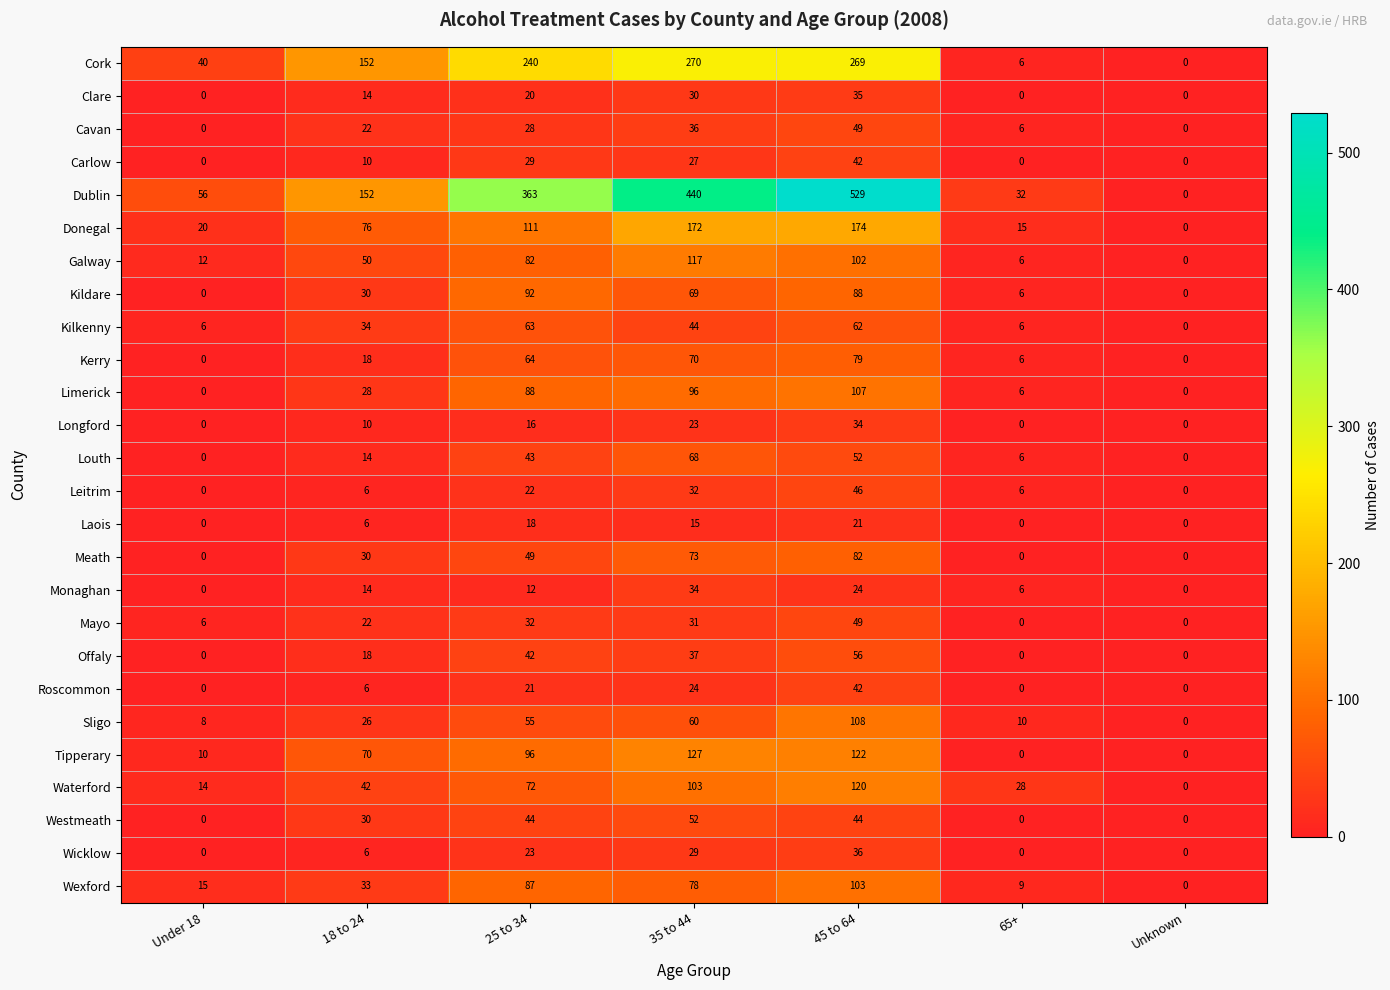

Which series has the widest spread of values?

Dublin